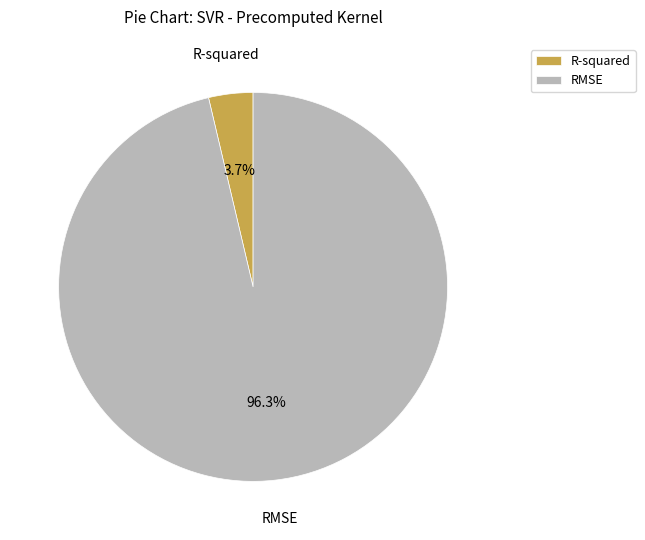

Do R-squared and RMSE together represent more than half of the pie?

Yes